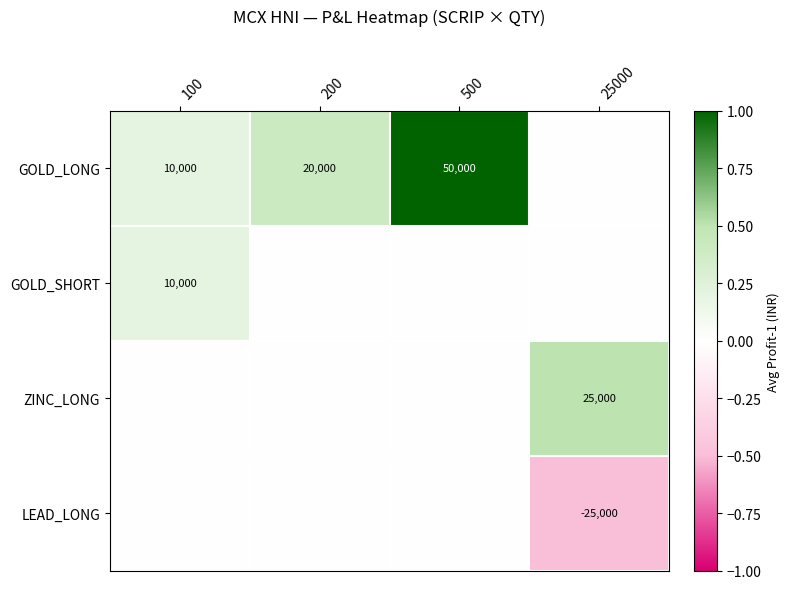

The GOLD_LONG series shows 14762 at 500. True or false?

False